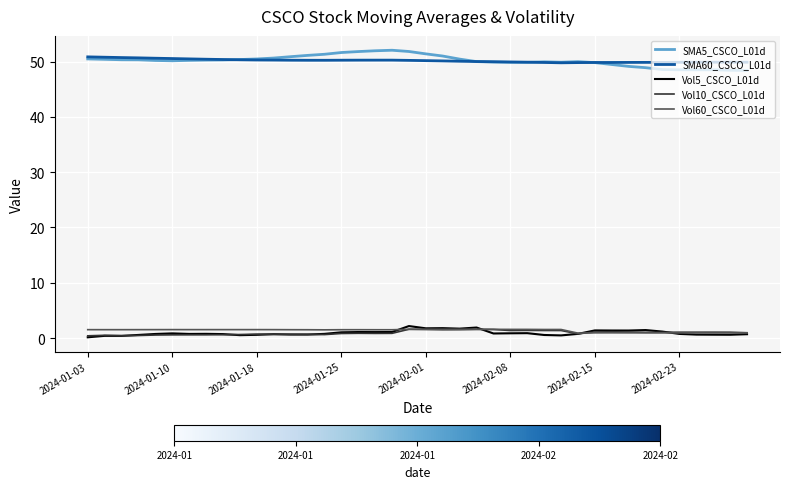

How many lines are shown in the chart?

5